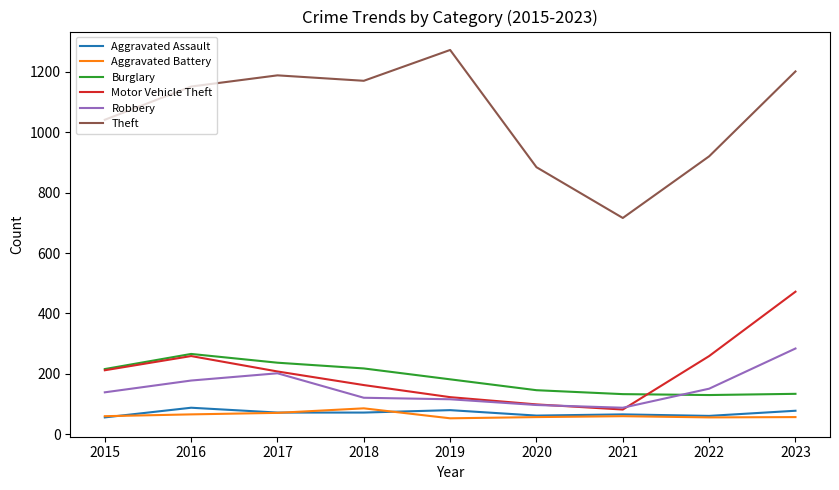

True or false: Theft and Aggravated Assault cross at least once.

False